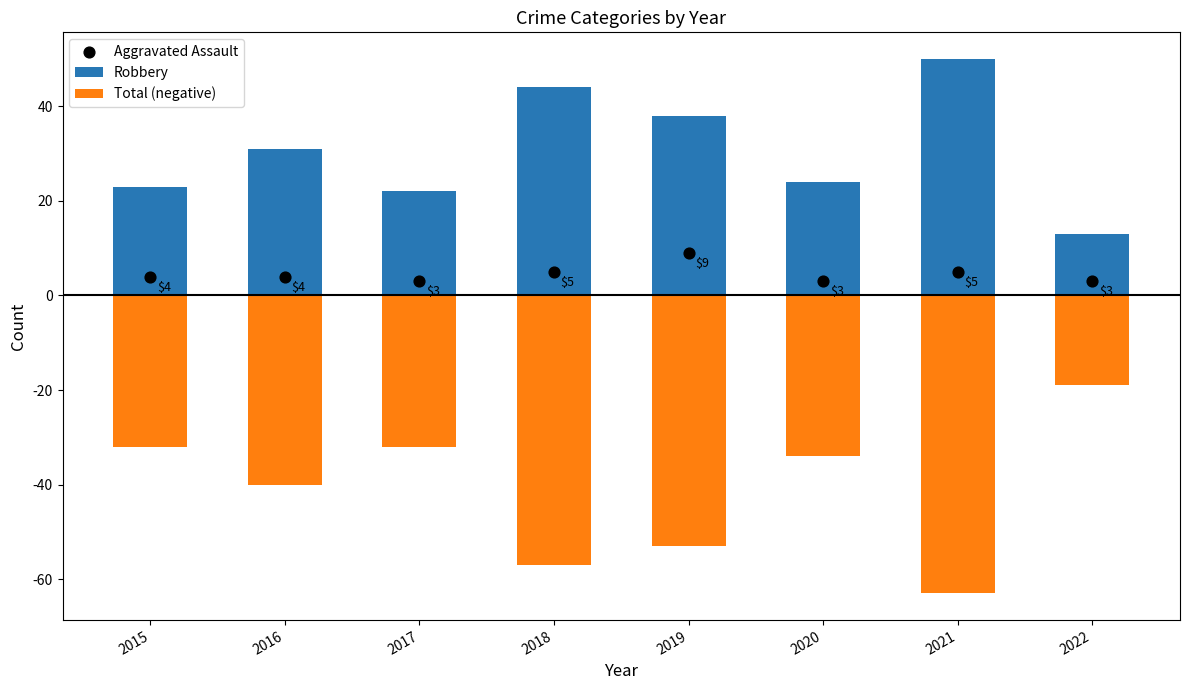

At which category is the sum across all series the highest?

2022